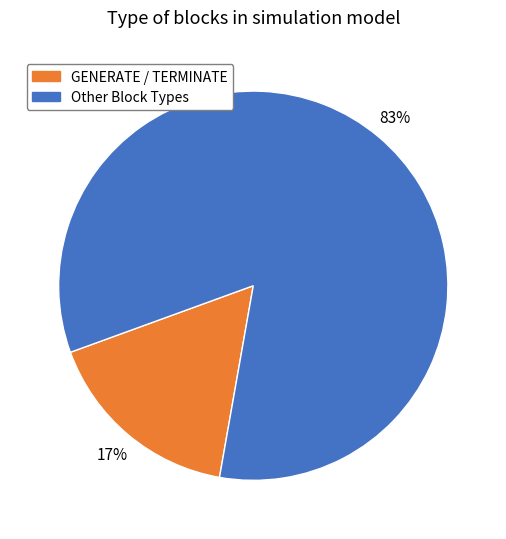

How many slices are in this pie chart?

2